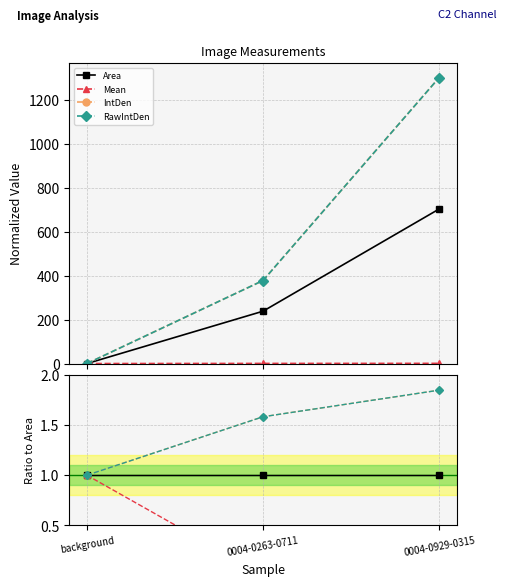

Read the RawIntDen value at background.

1.0